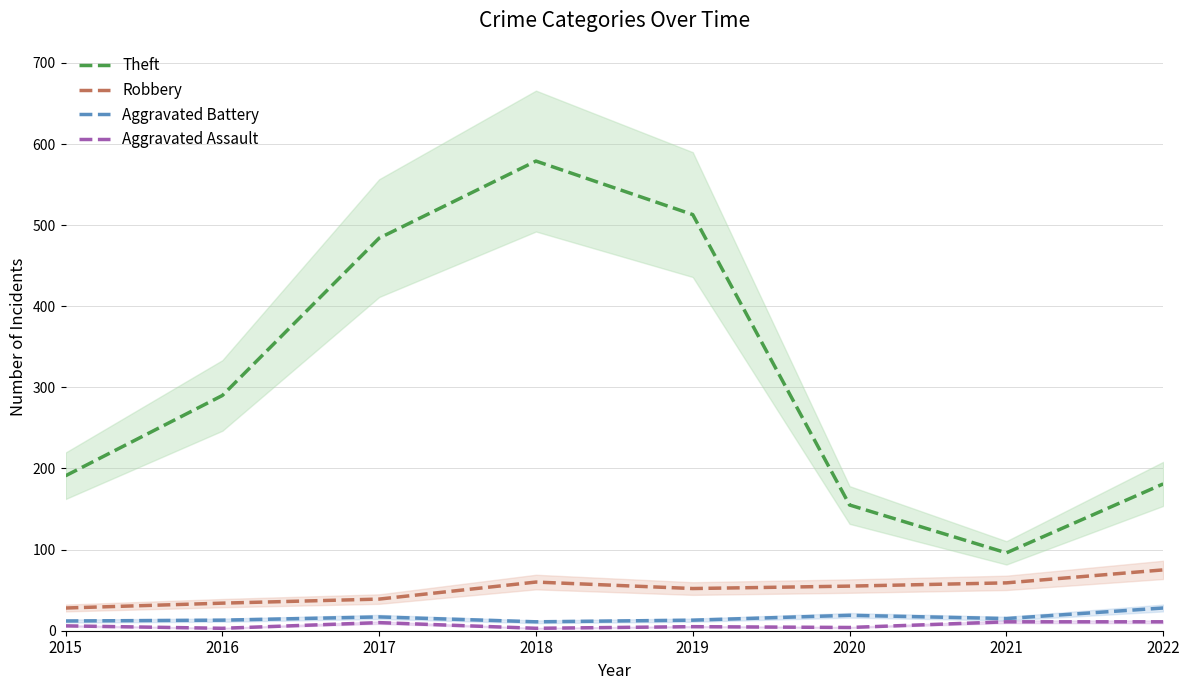

How many distinct data groups are displayed?

4